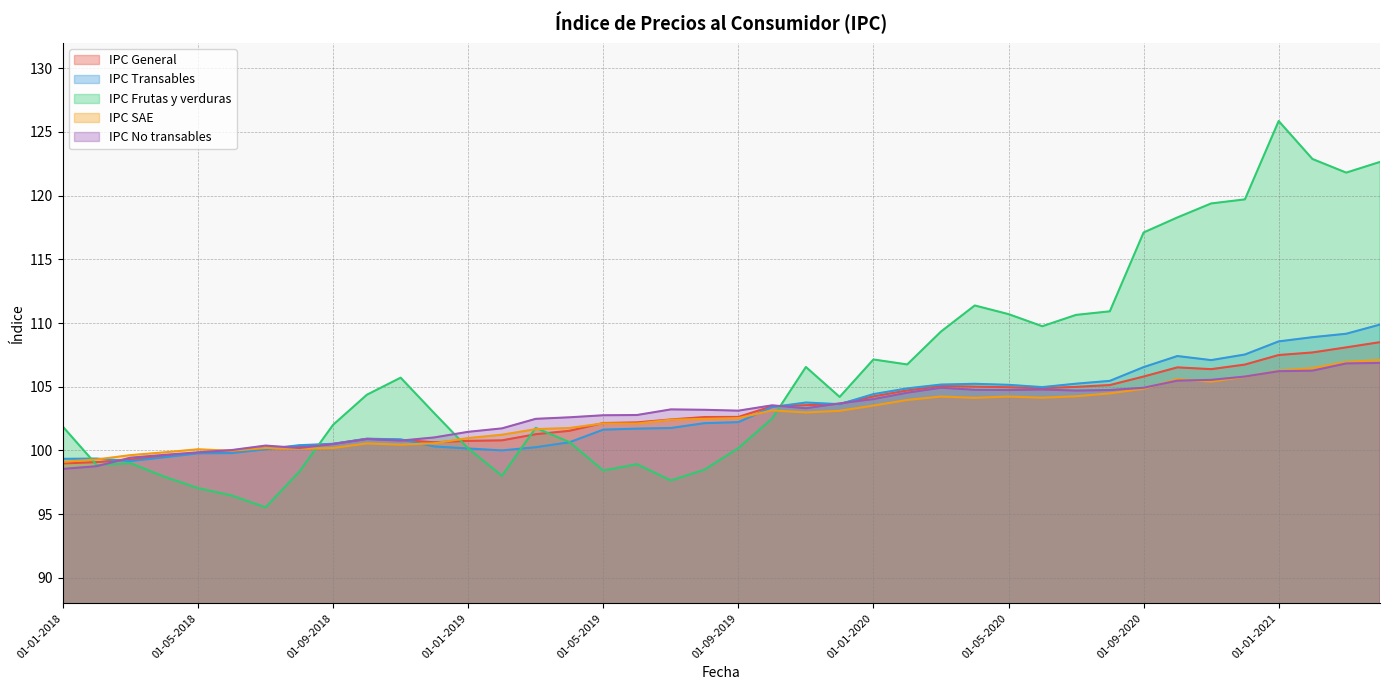

Which category has the highest value in the IPC Frutas y verduras series?

01-01-2021